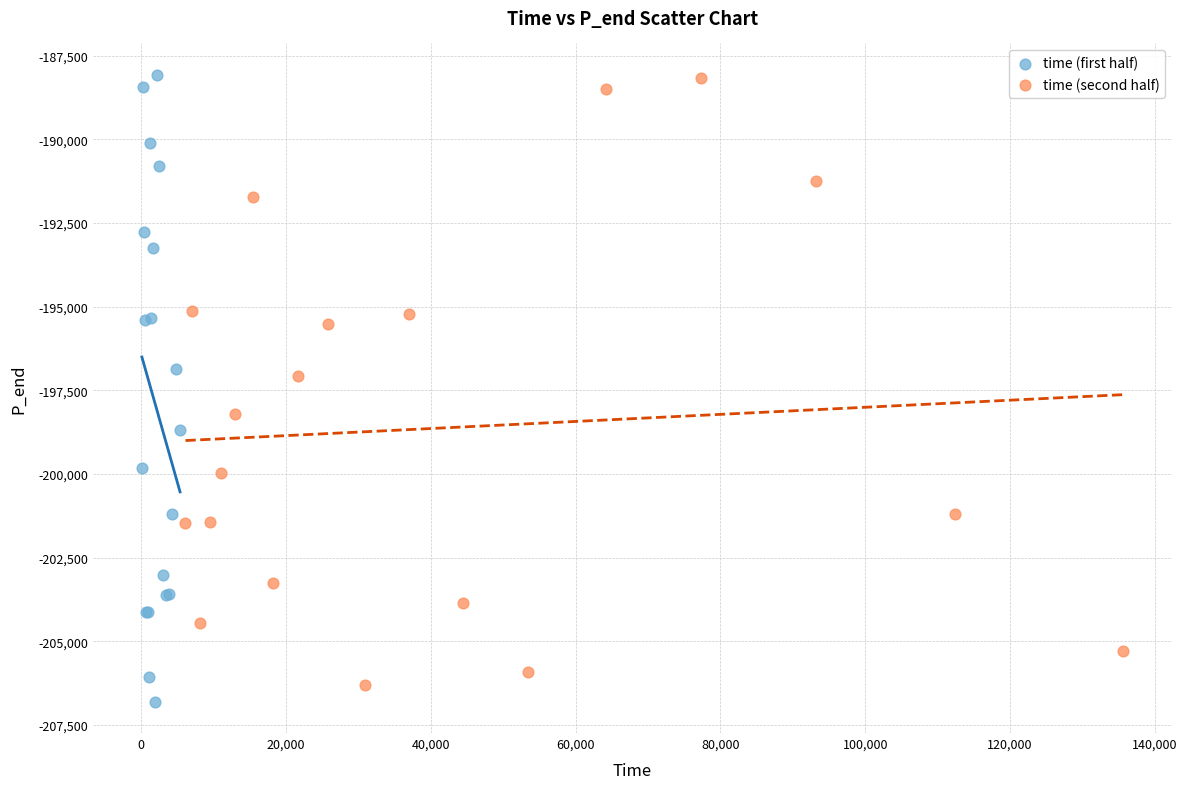

What are all the series names shown in the legend?

time (first half), time (second half)